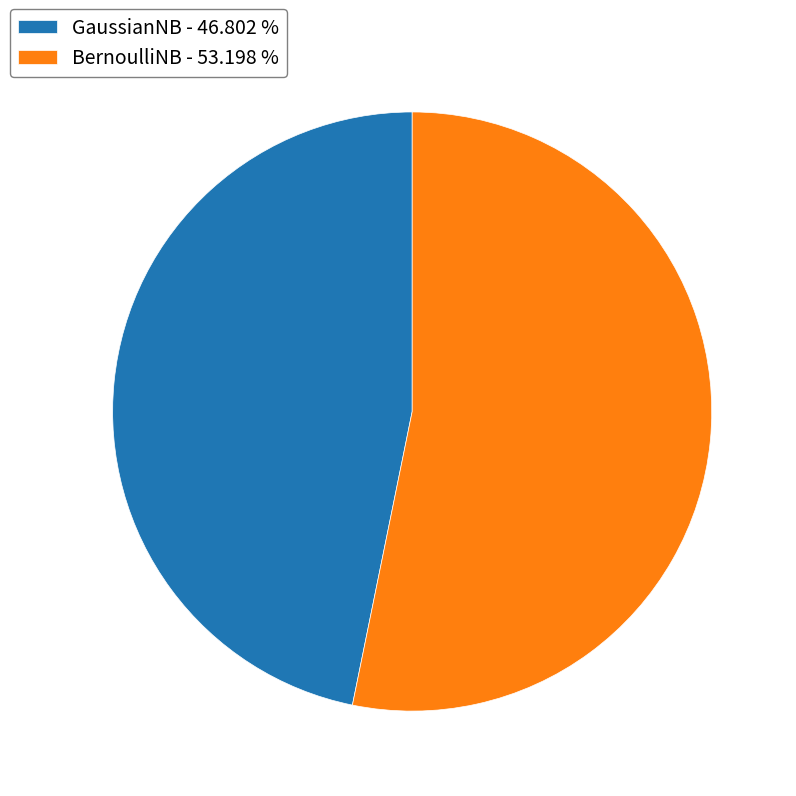

Does BernoulliNB - 53.198 % represent more than half of the total?

Yes